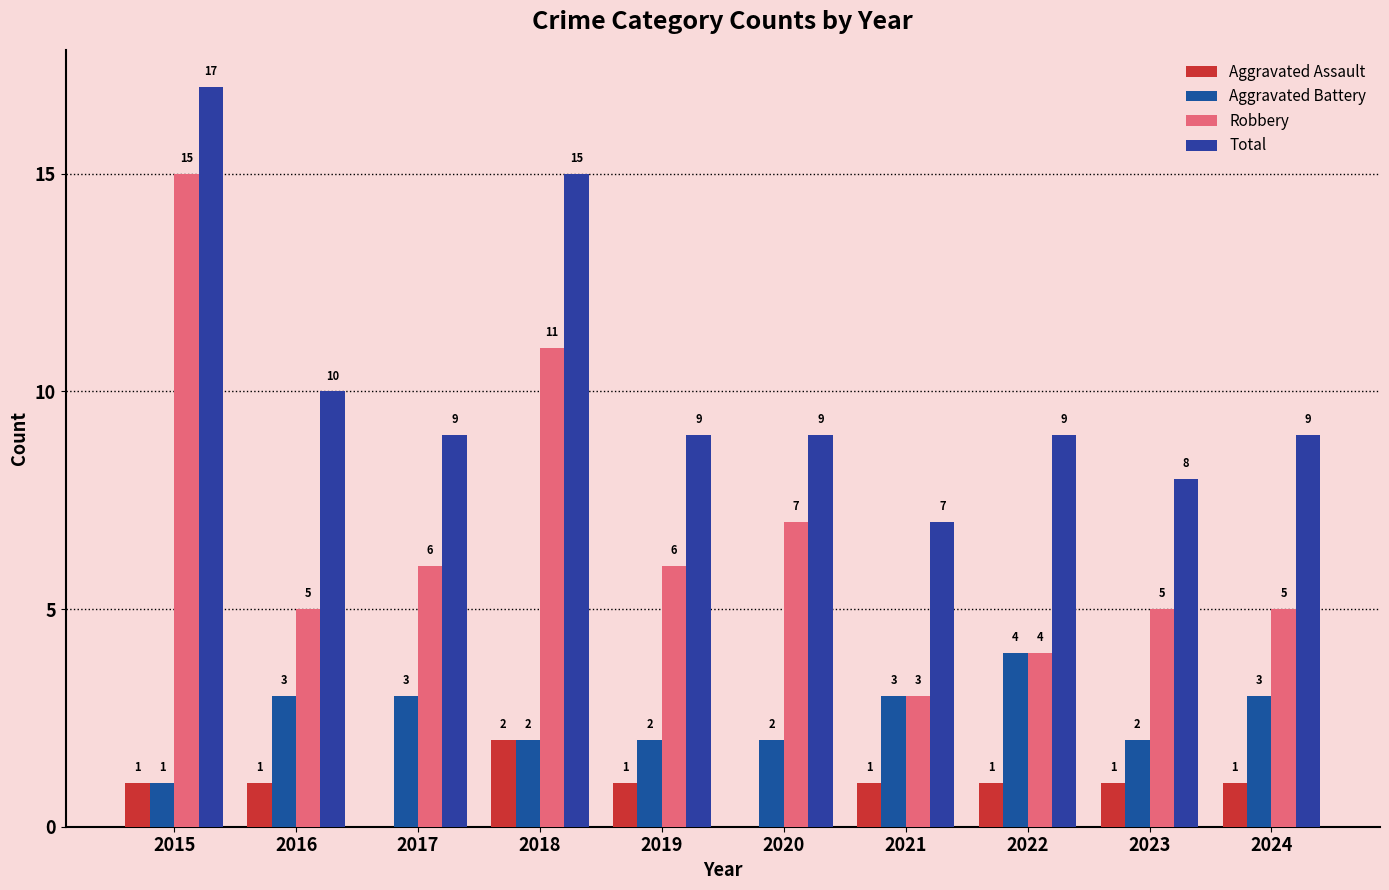

How many values in Aggravated Assault are above zero?

8